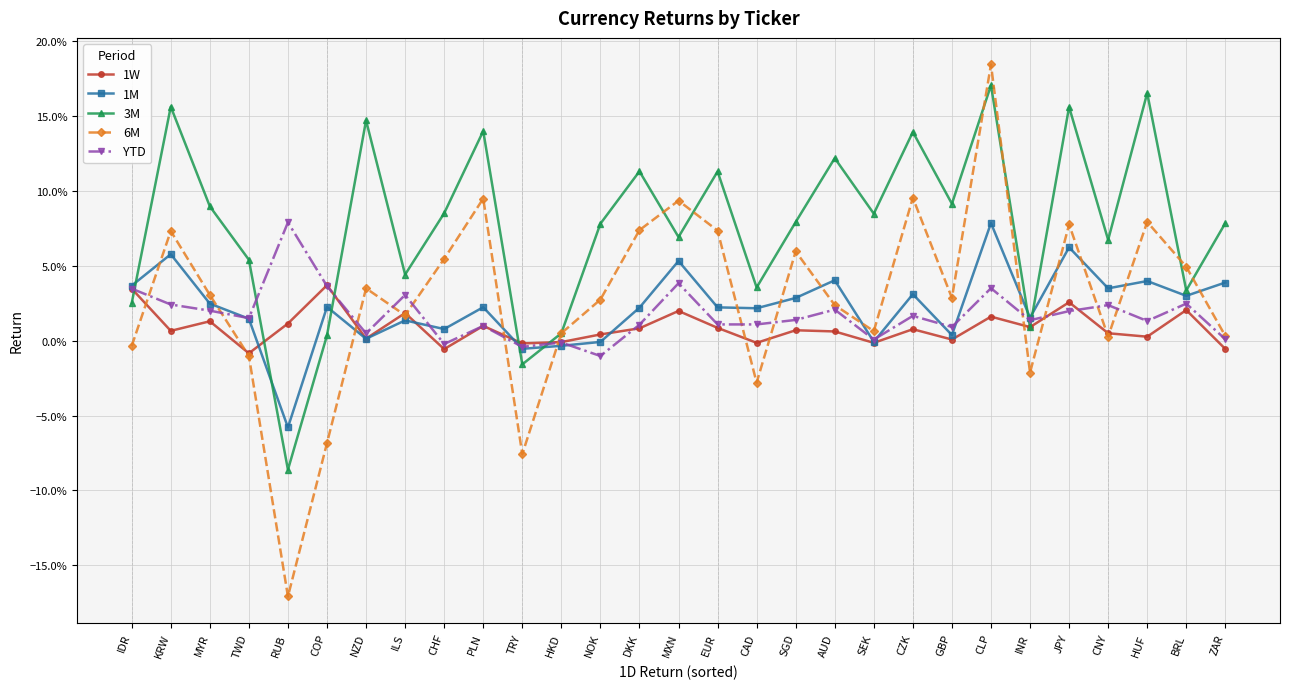

What are all the series names shown in the legend?

1W, 1M, 3M, 6M, YTD